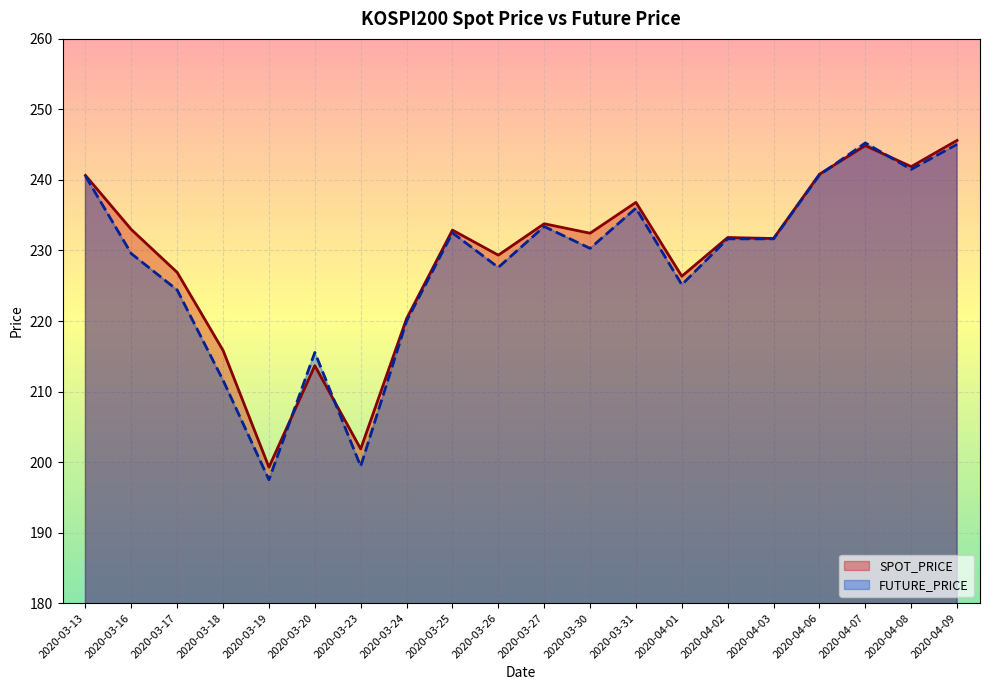

True or false: FUTURE_PRICE has more than 2 interior local peaks.

True